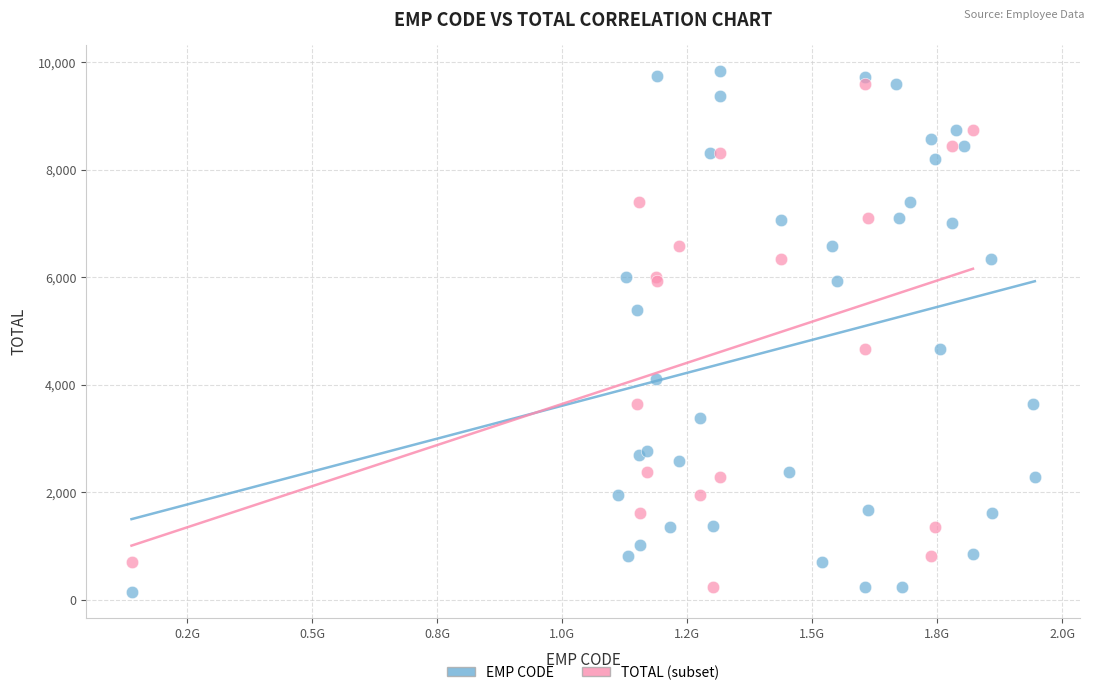

Which series has the largest Y range (max minus min)?

EMP CODE